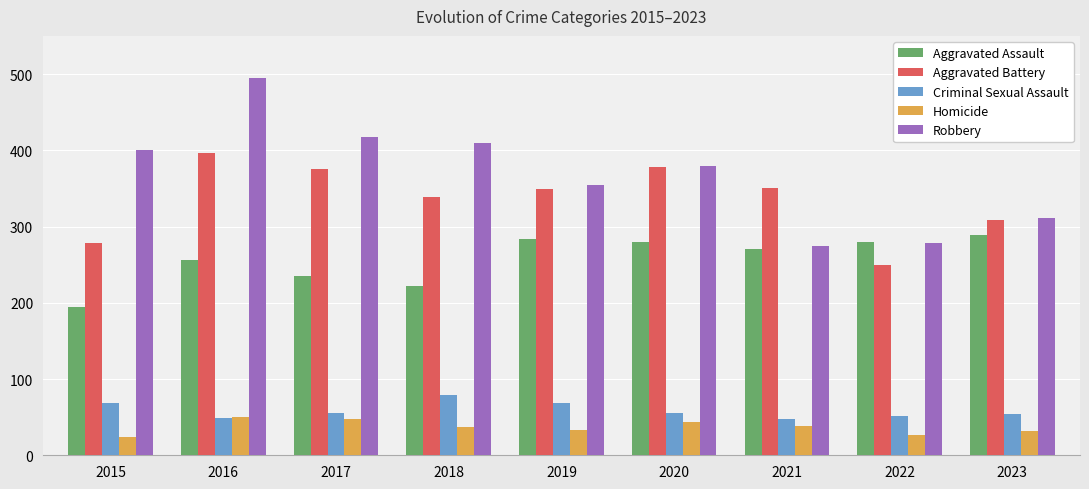

What is the lowest value of the Criminal Sexual Assault series?

48